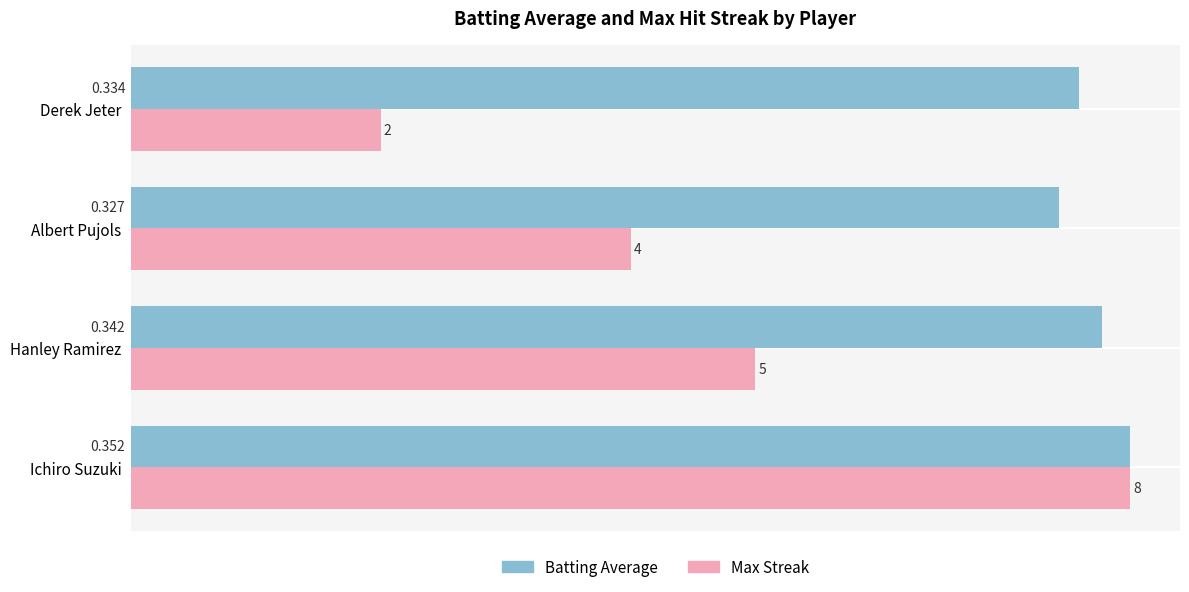

Rank the series at Hanley Ramirez from lowest to highest value.

Max Streak, Batting Average